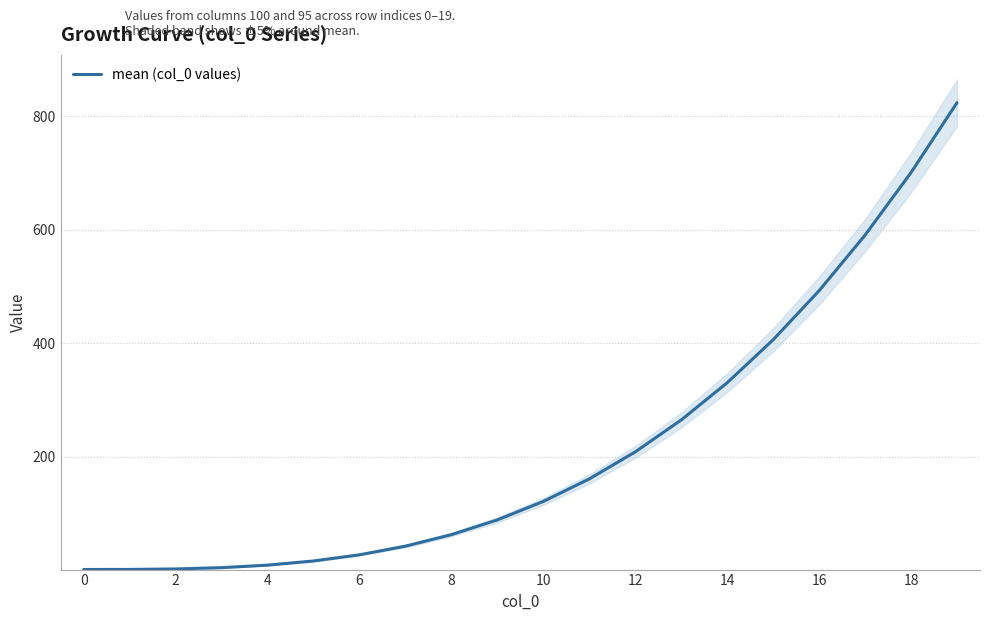

The value of mean (col_0 values) at 18 is 700.8. True or false?

True